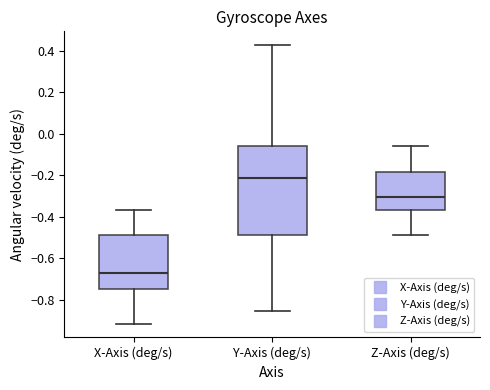

Reading left to right, transcribe this box plot: for each box, give where its median line is, the range the box spans, and where its two whiskers end, as read against the y-axis. The values are not printed on the chart, so give them approximately, as read against the axis.

X-Axis (deg/s): median -0.68, box -0.74 to -0.48, whiskers -0.92 to -0.36
Y-Axis (deg/s): median -0.22, box -0.48 to -0.06, whiskers -0.86 to 0.42
Z-Axis (deg/s): median -0.30, box -0.36 to -0.18, whiskers -0.48 to -0.06